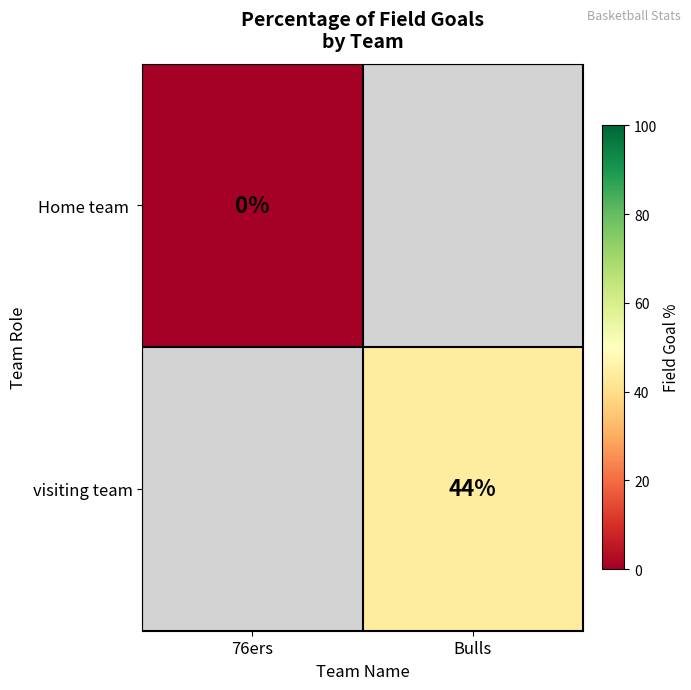

True or false: visiting team has a value of 20 at Bulls.

False